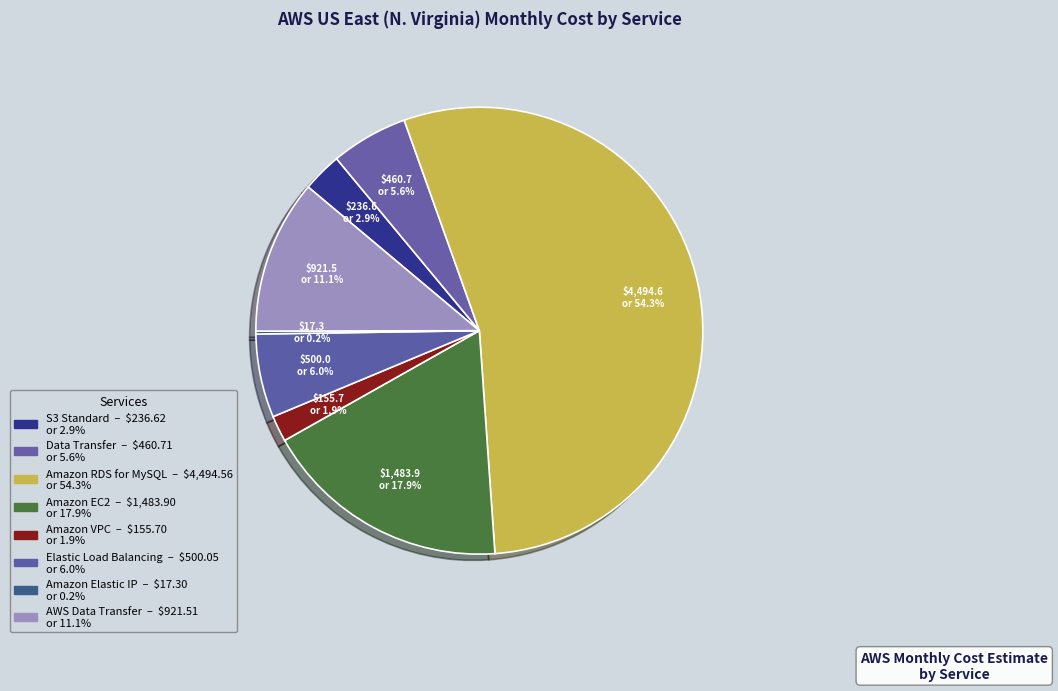

Which category has the smallest portion of the pie?

Amazon Elastic IP